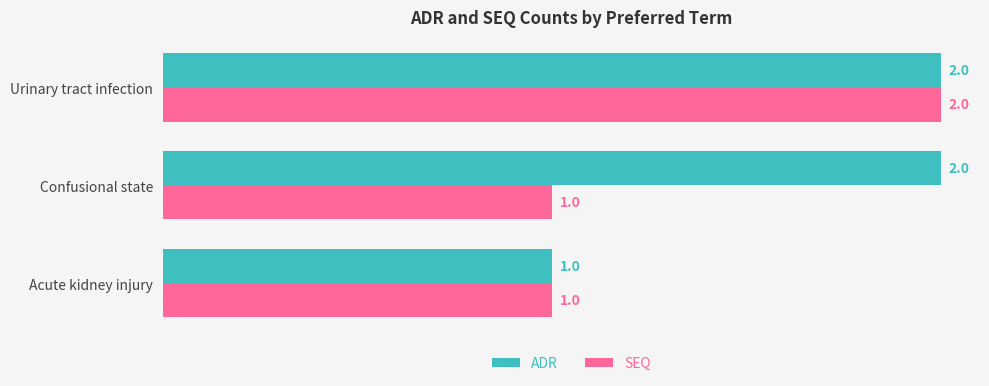

What is the sum of all ADR values?

5